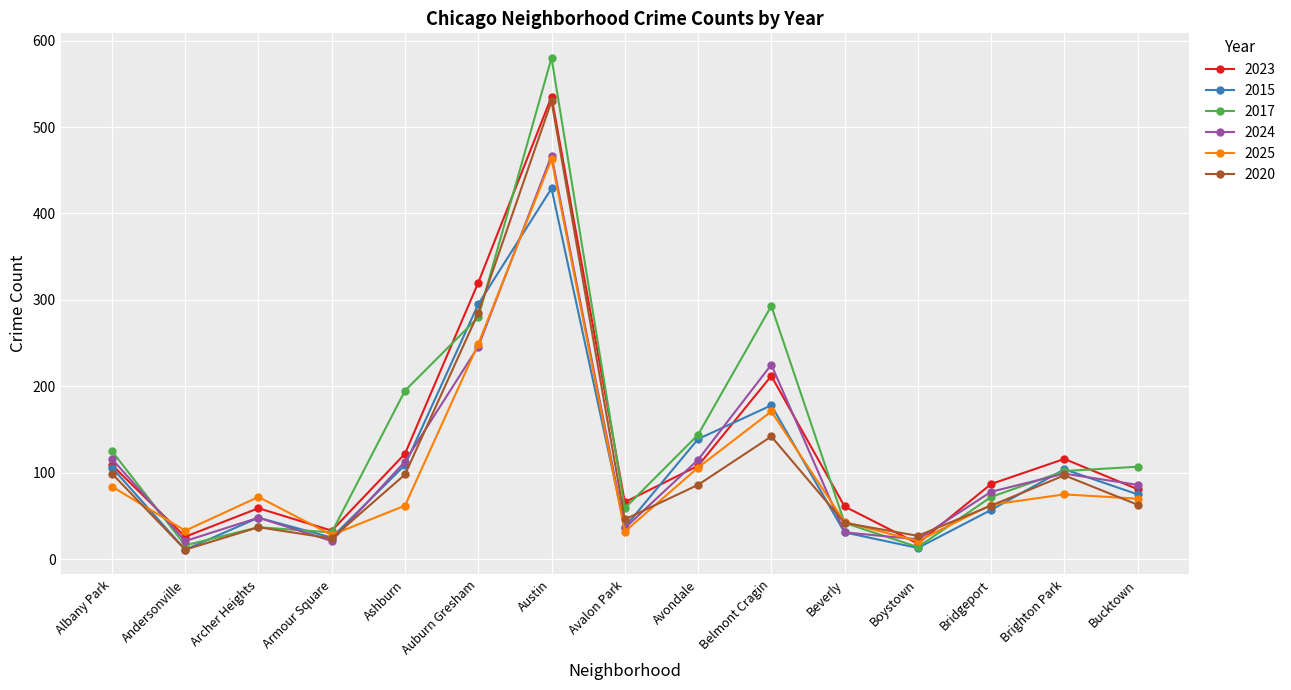

How many categories are shown in the chart?

15